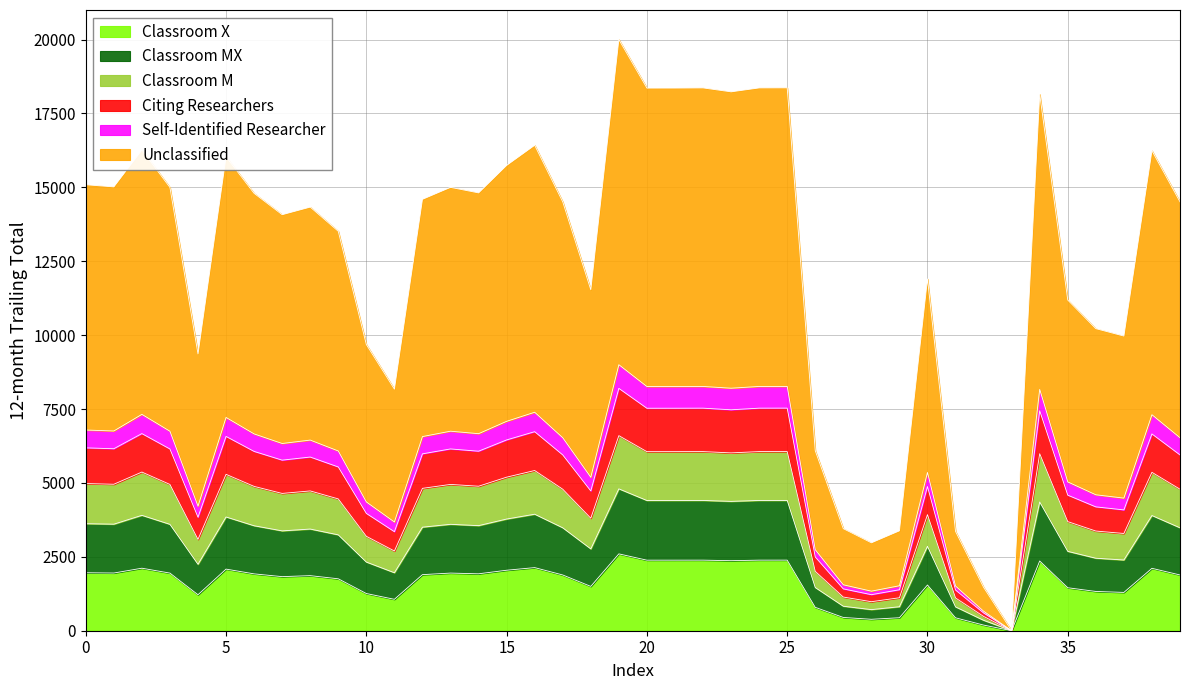

Reading left to right, extract all data points from this chart.

1961.5	1952.1	2114.7	1949.6	1217.3	2084.5	1923.6	1829.8	1863.2	1756.8	1258.6	1062.5	1897.4	1950.0	1925.6	2046.5	2135.1	1886.2	1499.7	2600.0	2386.5	2386.7	2387.3	2370.1	2387.3	2387.7	791.6	448.9	386.6	439.4	1547.2	436.8	190.8	0.0	2359.3	1454.2	1328.6	1296.0	2111.2	1886.2